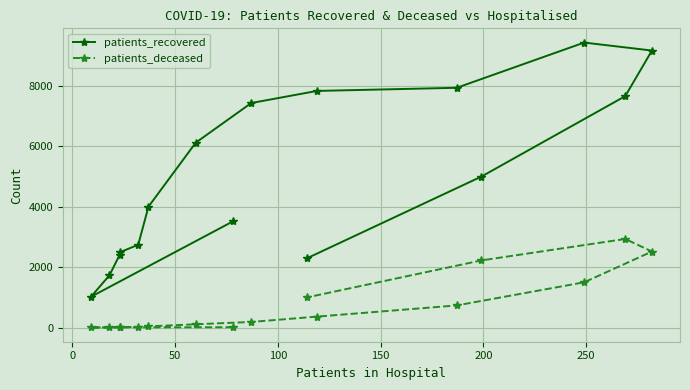

List the series in order of their peak value, lowest first.

patients_deceased, patients_recovered